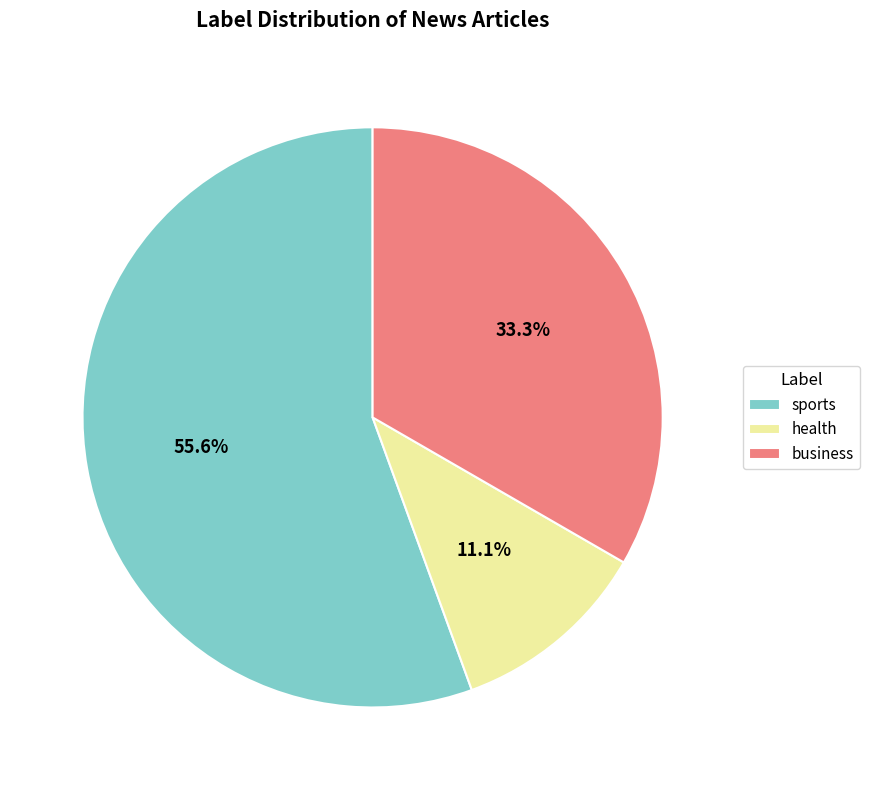

Which category has the smallest portion of the pie?

health